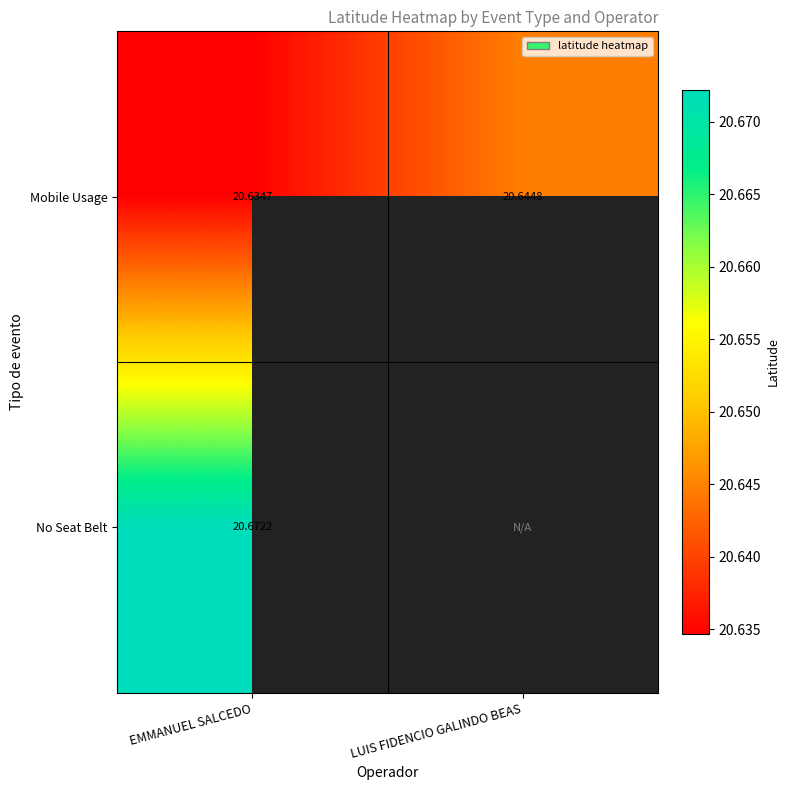

List the labels in order of Mobile Usage value, smallest first.

EMMANUEL SALCEDO, LUIS FIDENCIO GALINDO BEAS